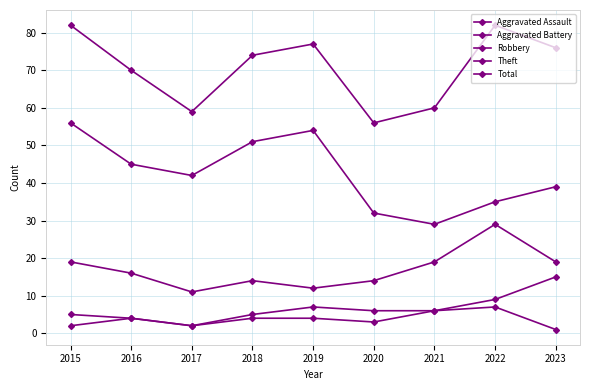

True or false: Robbery and Aggravated Assault intersect in this chart.

False